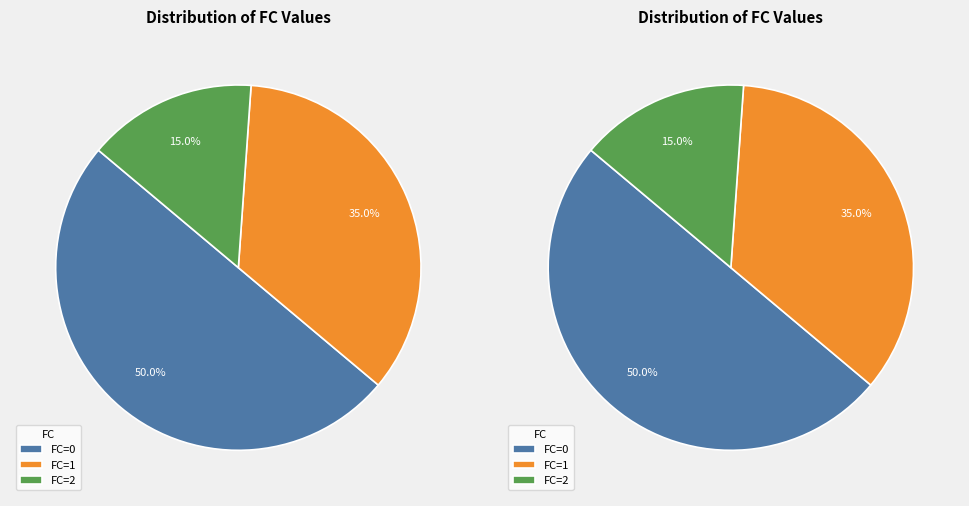

Is it true that FC=3 is 59% of the pie?

False